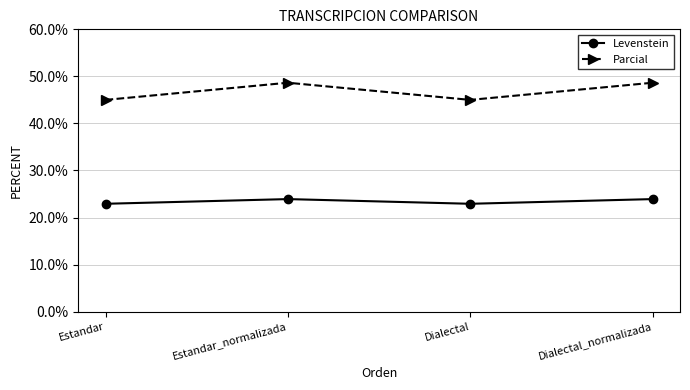

What is the maximum value for Levenstein?

23.9